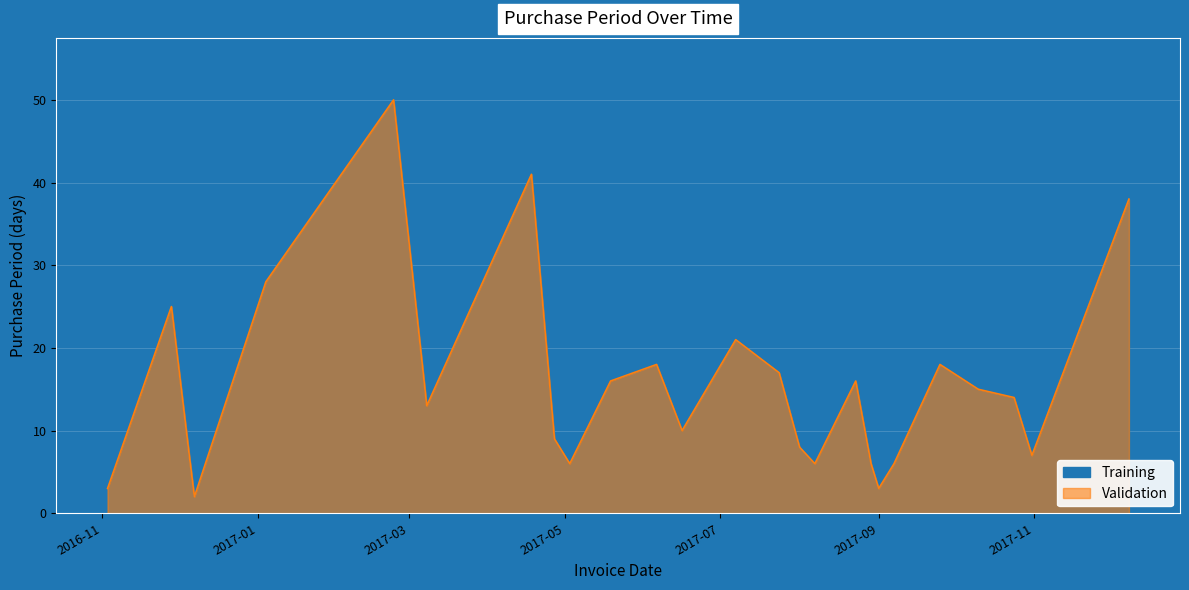

Does the chart display data point markers on the line(s)?

No